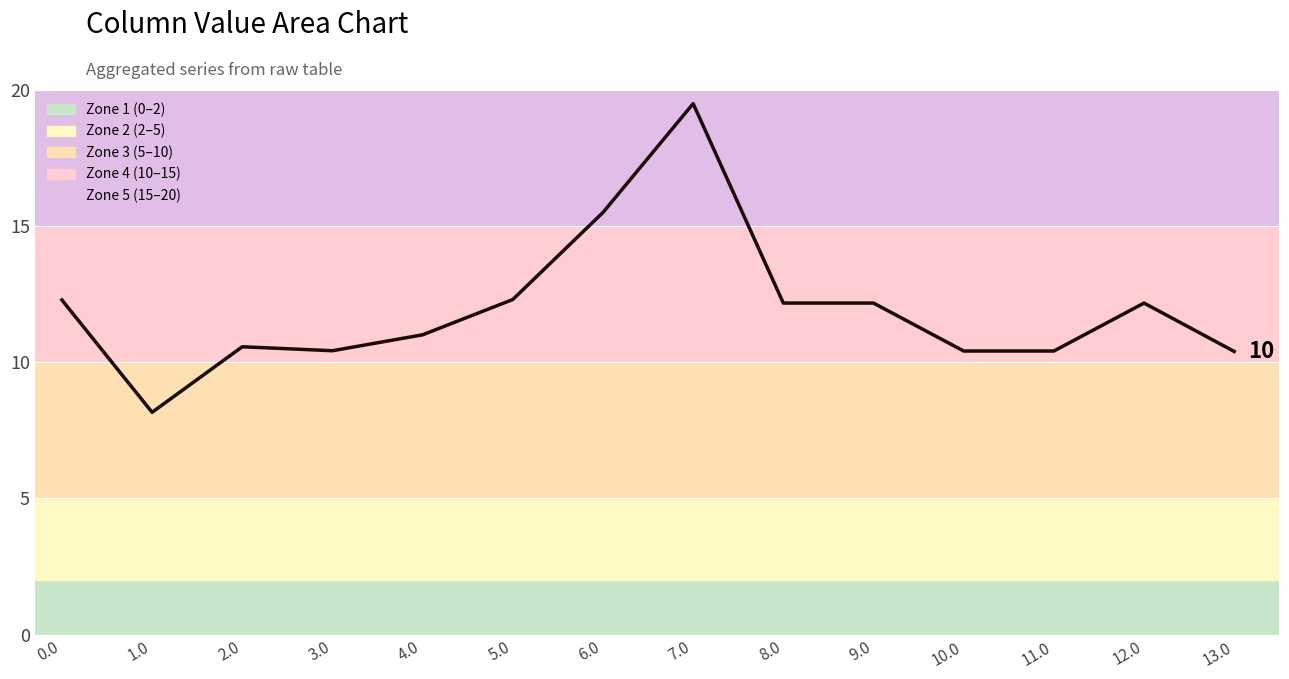

How many points are lower than both their immediate neighbors (excluding endpoints)?

3